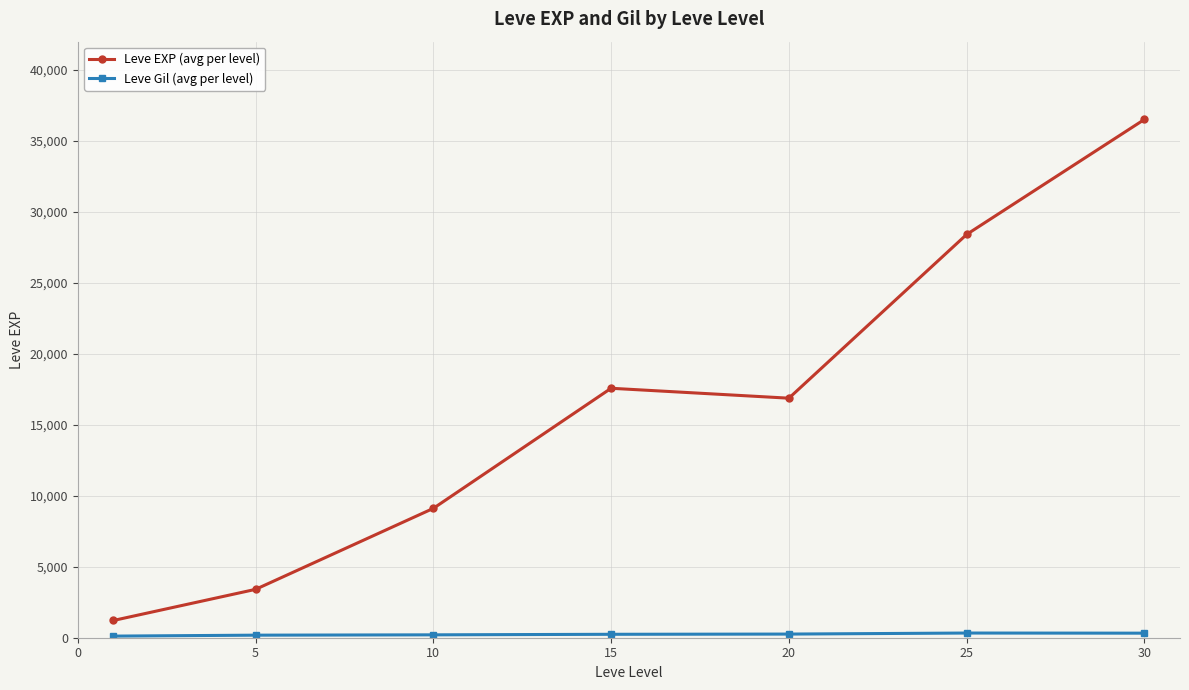

Which series has the largest total across all categories?

Leve EXP (avg per level)